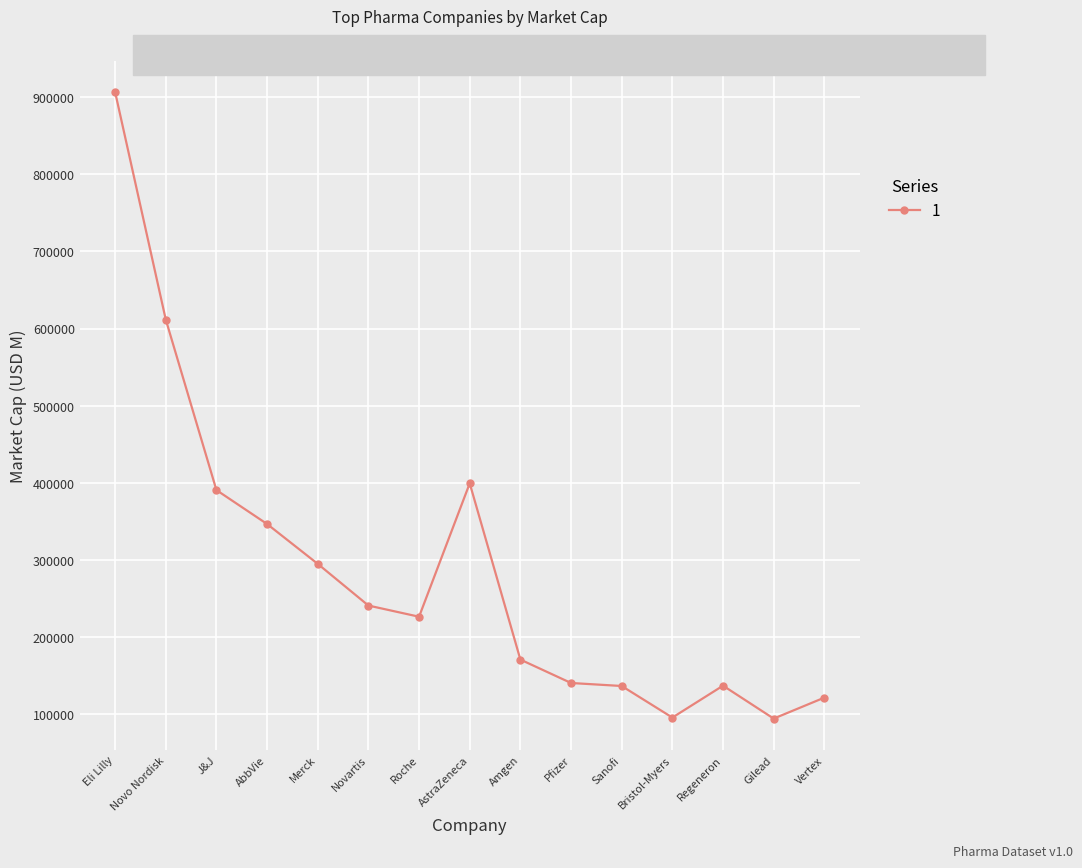

Which category has the highest value across all series?

Eli Lilly